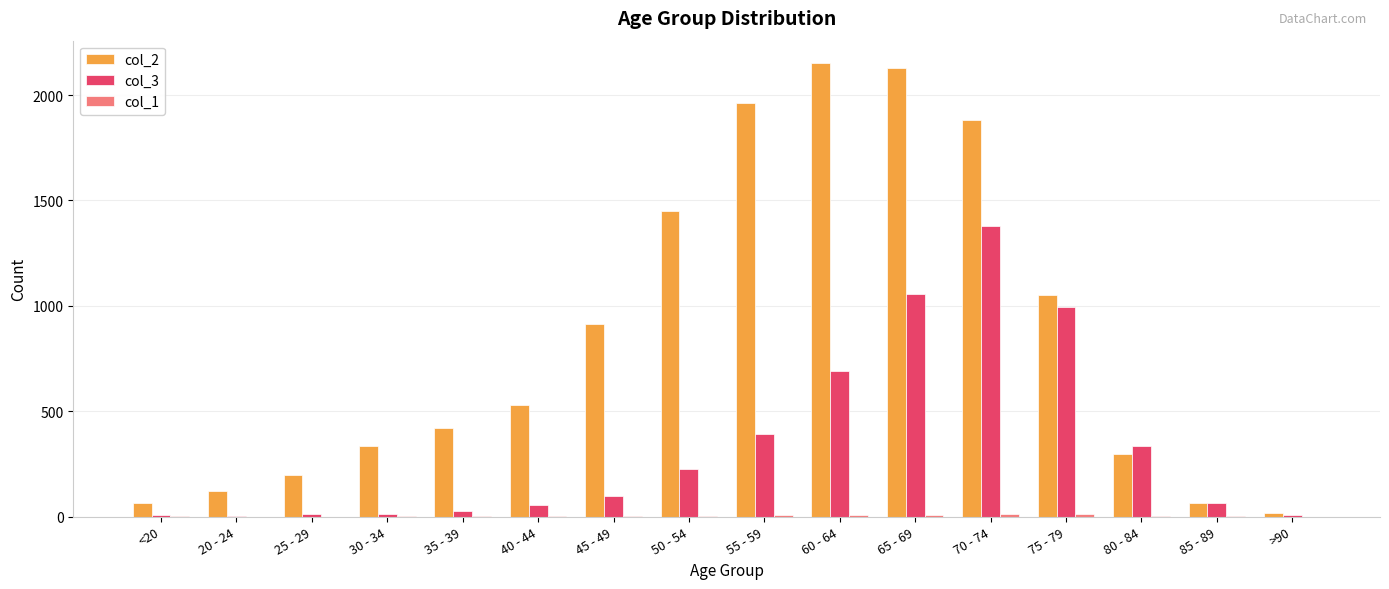

The value of col_2 at 30 - 34 is 534. True or false?

False